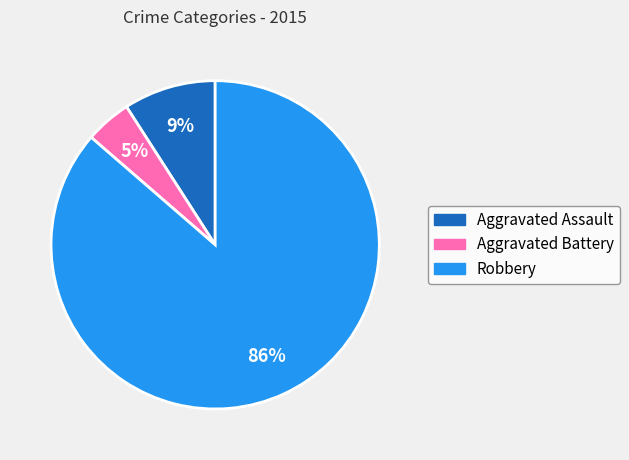

Combined, do Aggravated Battery and Aggravated Assault account for over 50%?

No